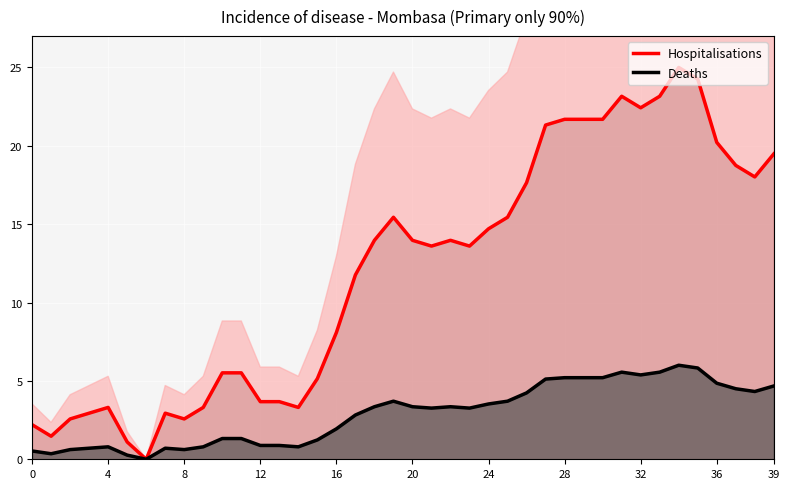

Which has a higher value, 13 or 0?

13